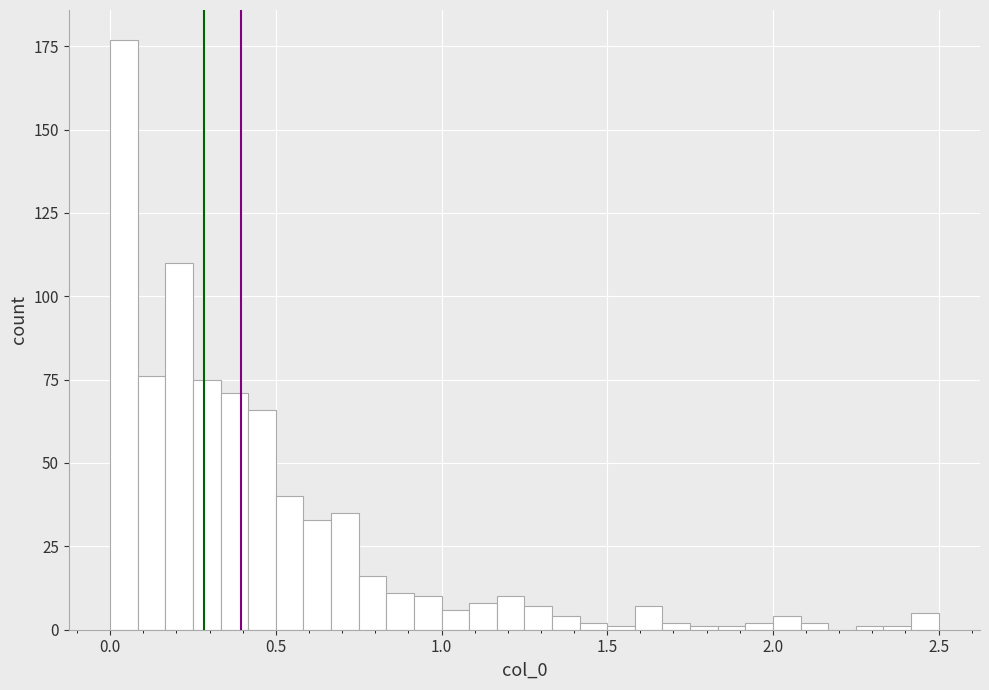

Read against the x-axis, roughly where is the centre of the tallest bar?

0.05